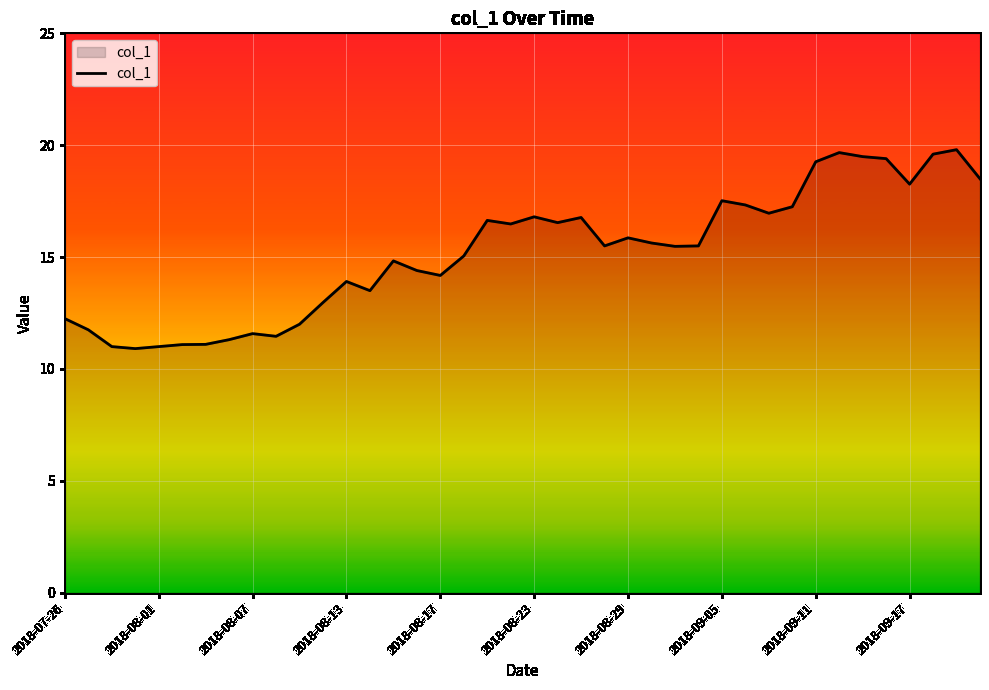

What is the difference between the maximum and minimum values?

8.9